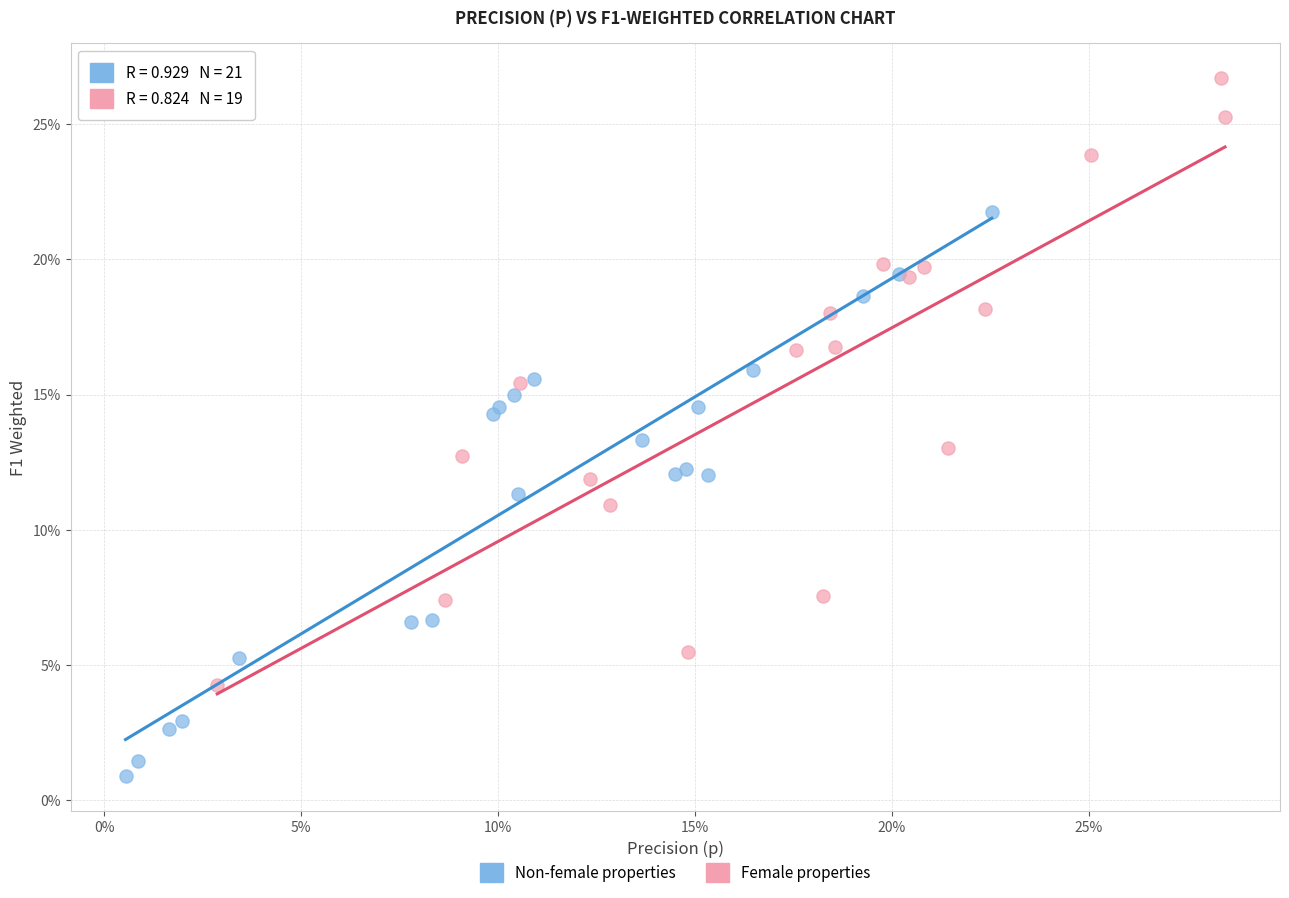

What are all the series names shown in the legend?

Non-female properties, Female properties